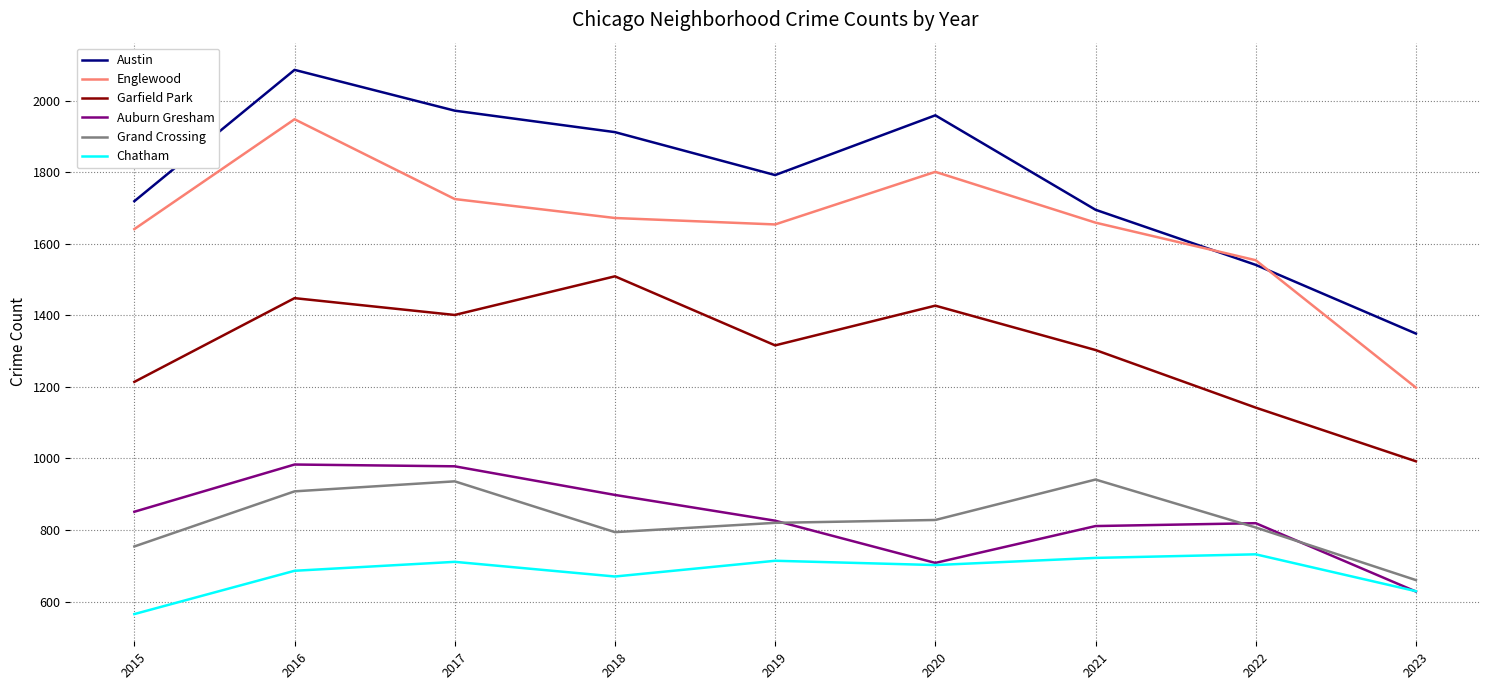

What is the total value across all series at 2018?

7455